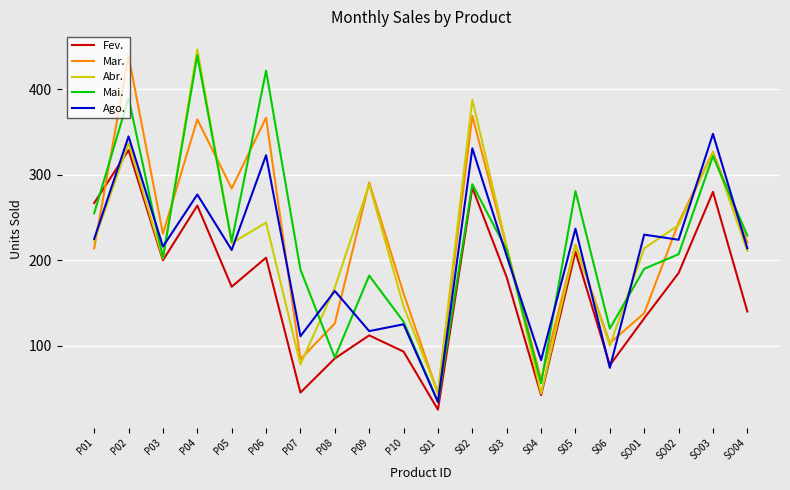

Does the chart display data point markers on the line(s)?

No